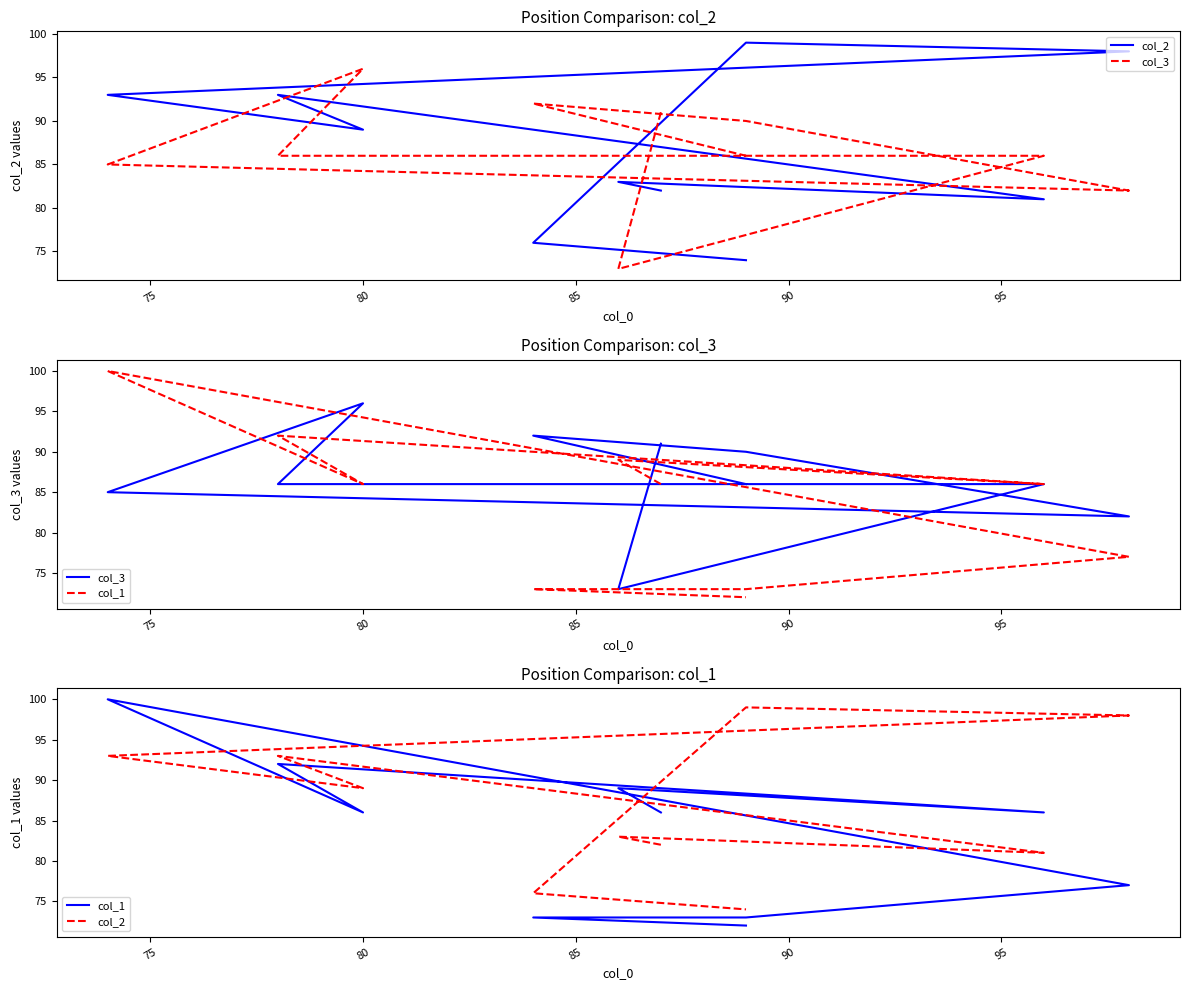

What is the lowest value of the col_3 series?

73